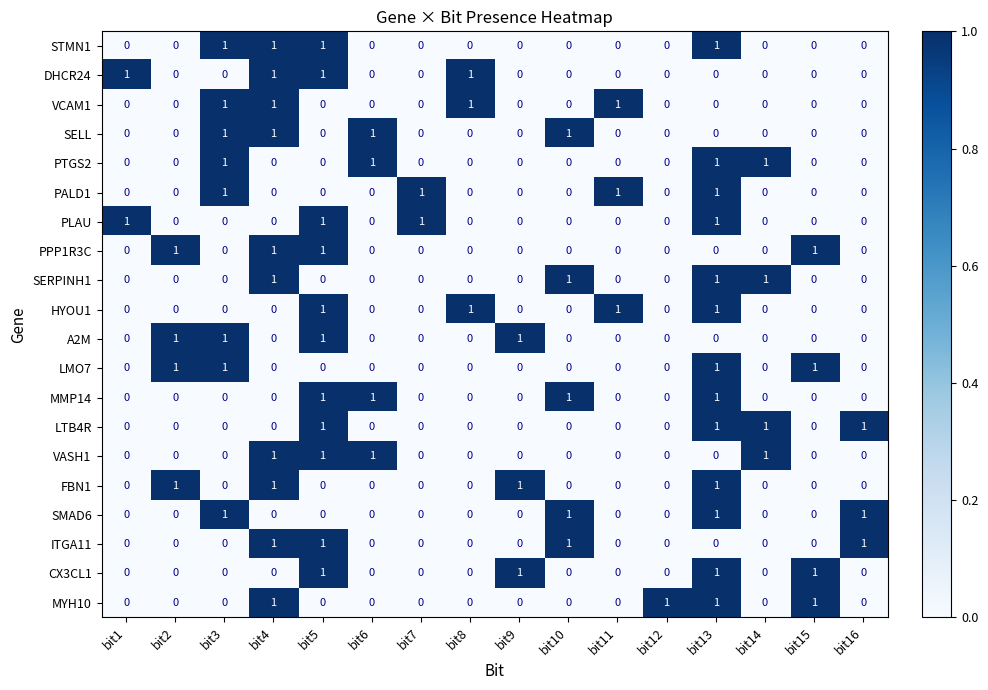

How many data points in MMP14 are above 0?

4